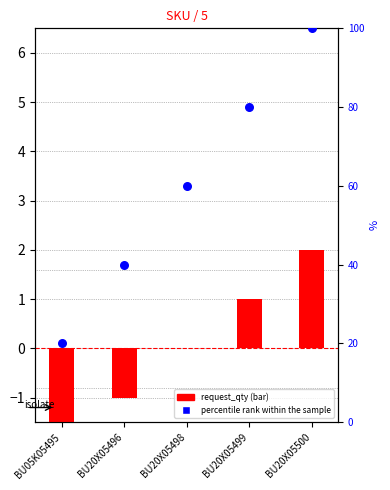

At how many categories does at least one series exceed 81?

1